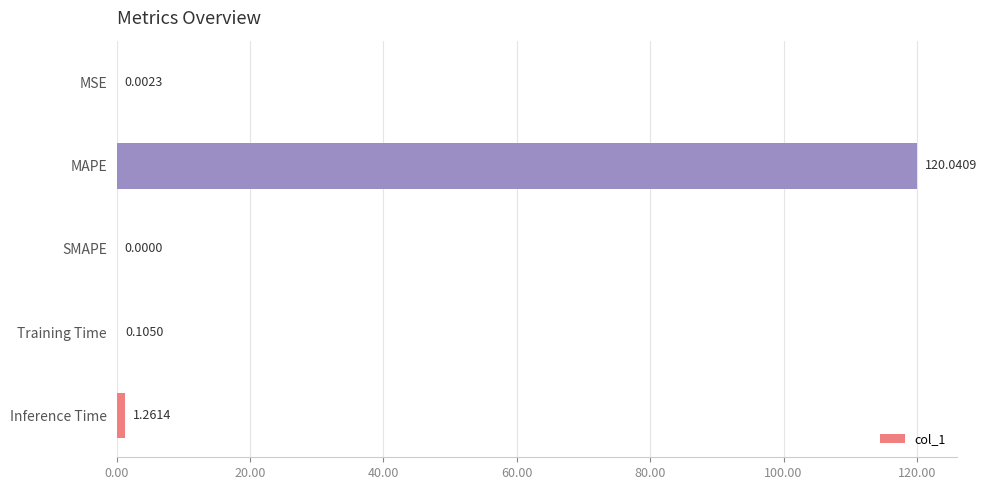

At which label is the value closest to 60?

Inference Time